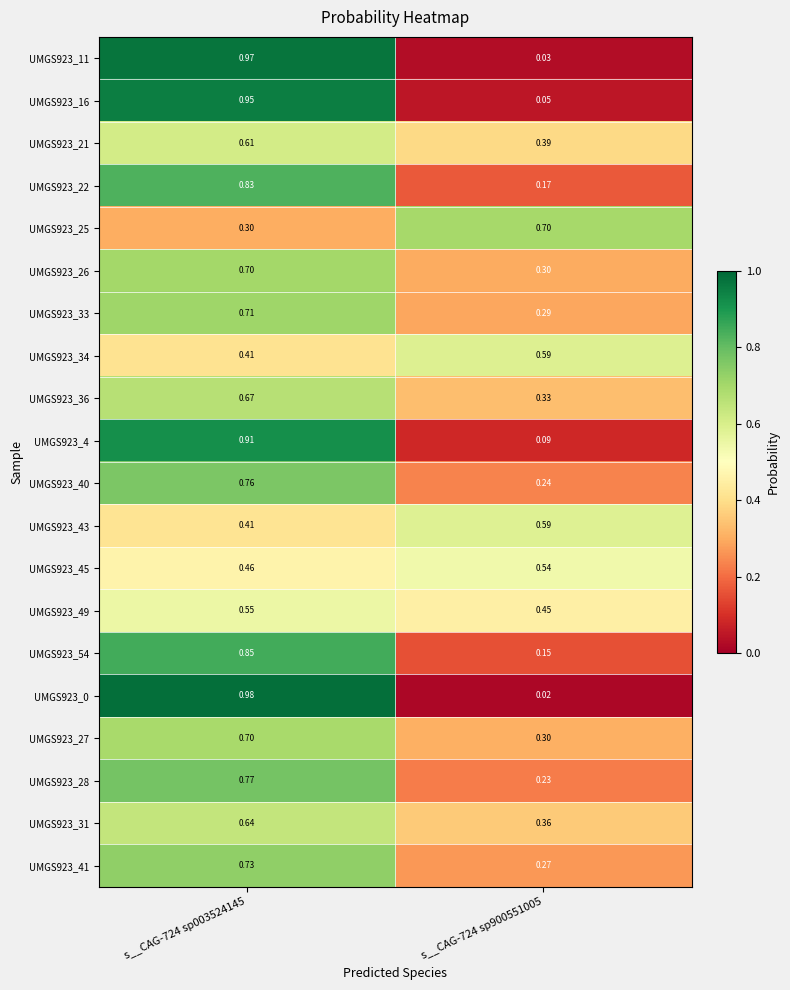

Is the value of UMGS923_16 at s__CAG-724 sp003524145 greater than the value of UMGS923_43 at s__CAG-724 sp900551005?

Yes